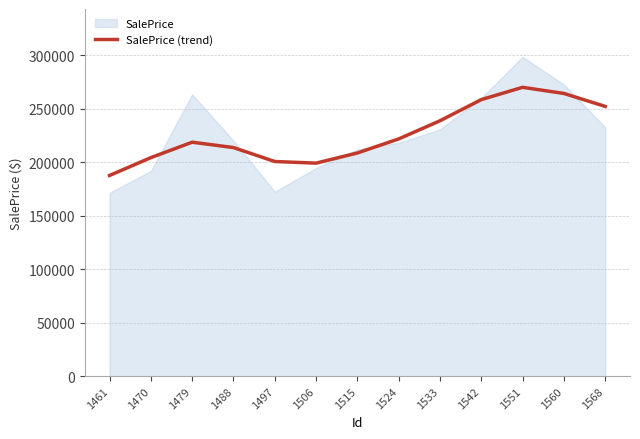

Approximately how many times larger is the value at 1488 compared to 1560?

0.8